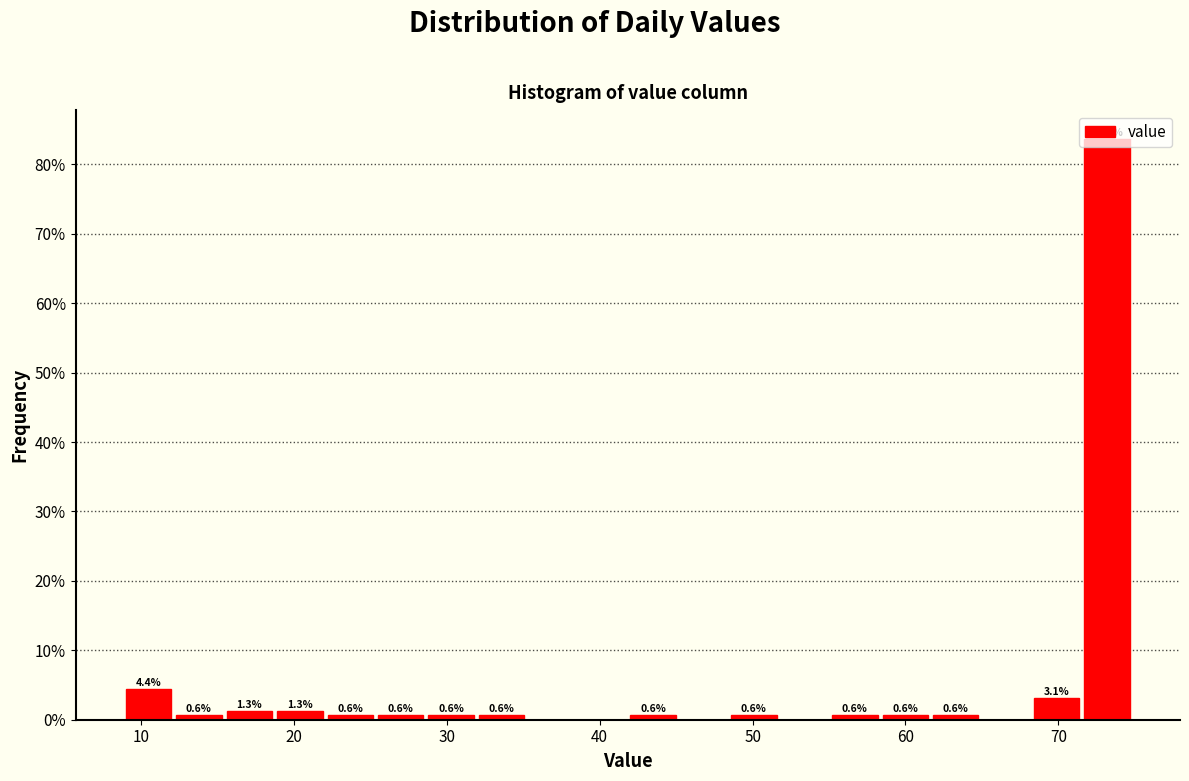

Read against the x-axis, roughly where is the centre of the tallest bar?

73